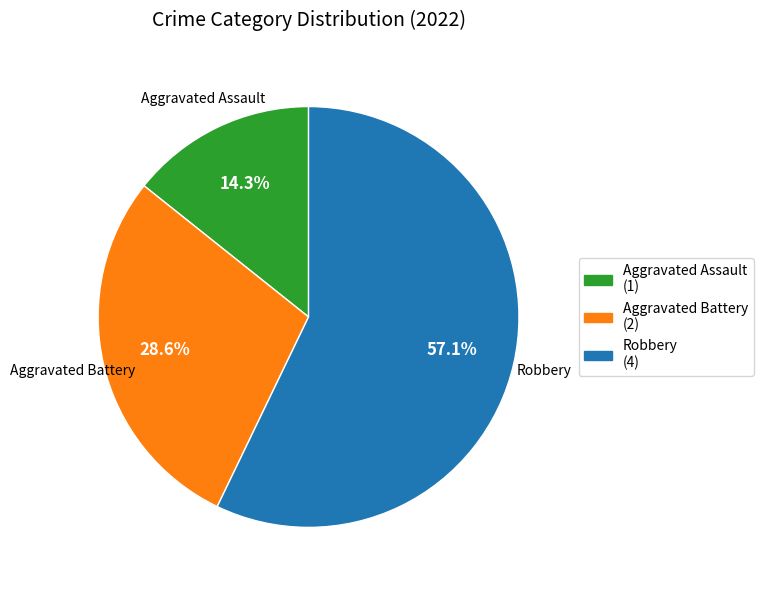

To the nearest percent, what is the difference between the largest and smallest slice percentages?

43%